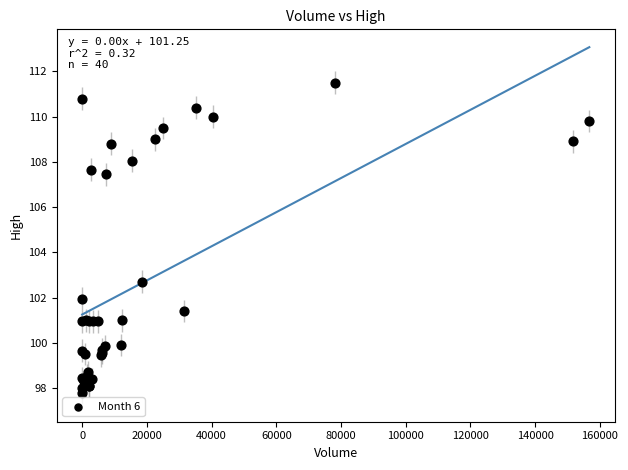

What Y value in the scatter plot is closest to 104?

102.7